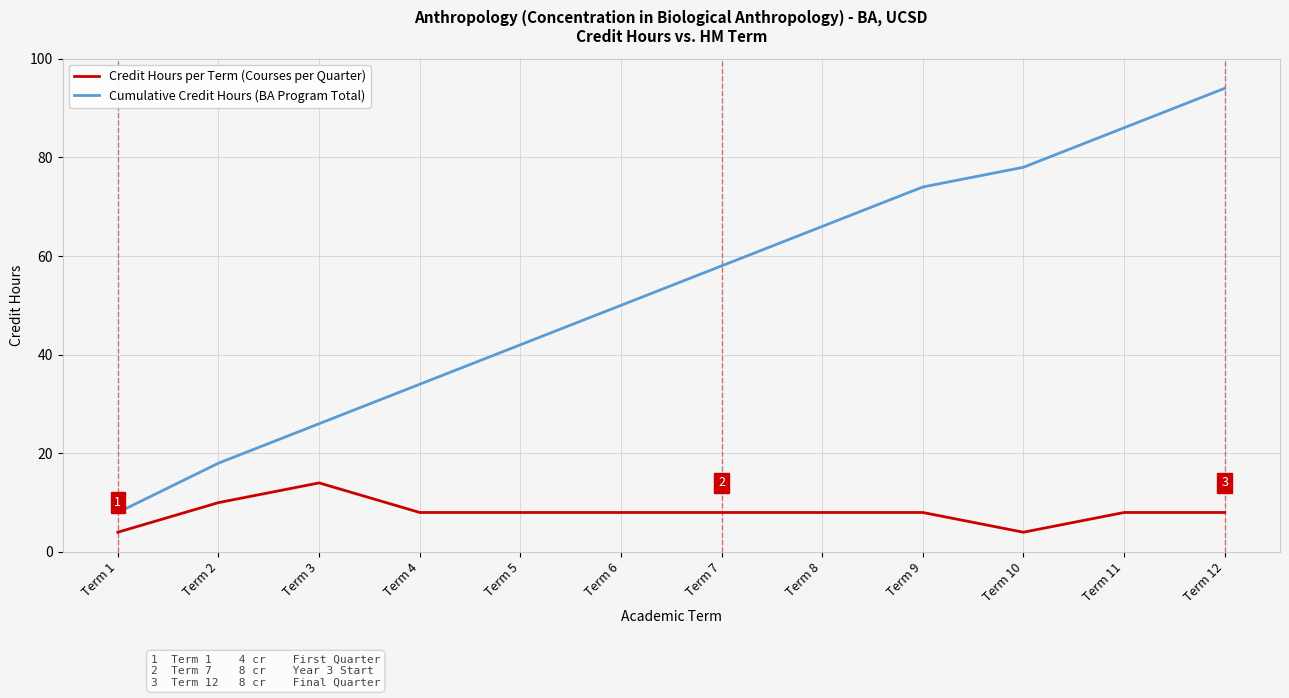

True or false: Cumulative Credit Hours (BA Program Total) and Credit Hours per Term (Courses per Quarter) intersect in this chart.

False